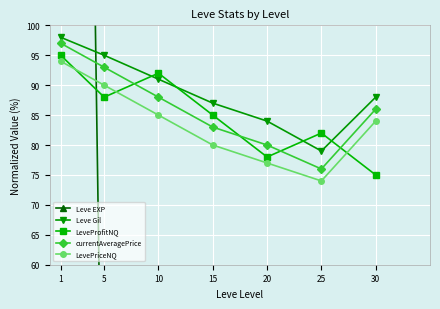

What is the greatest value displayed?

487